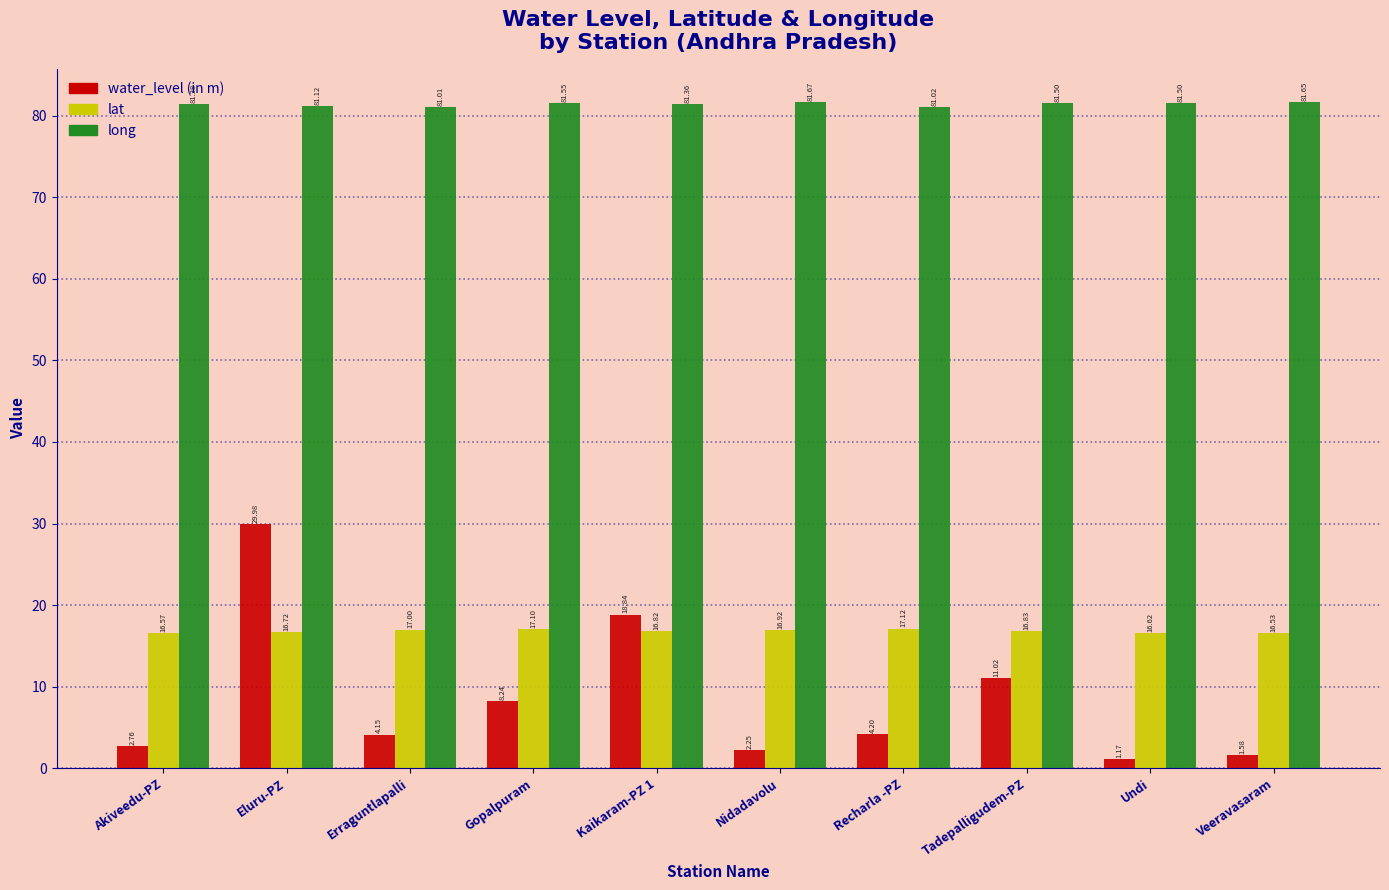

The value of lat at Eluru-PZ is 16.7. True or false?

True